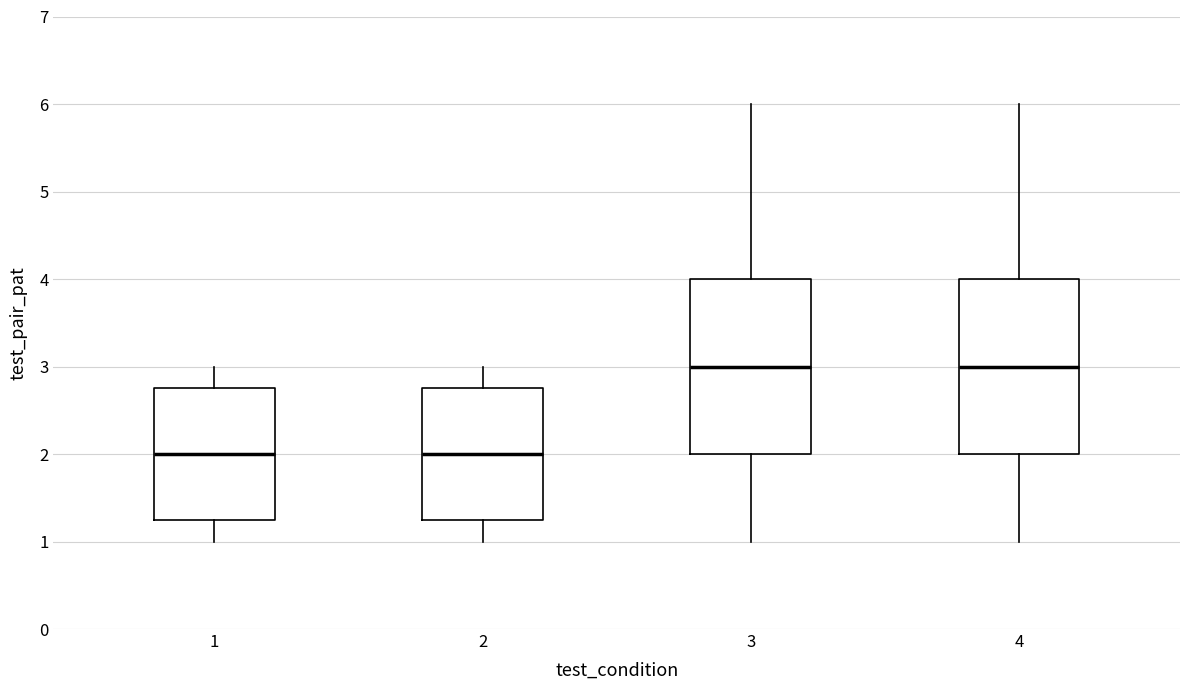

Reading left to right, read every box against the y-axis: the position of its median line, the range the box covers, and the ends of its whiskers. The values are not printed on the chart, so give them approximately, as read against the axis.

1: median 2.0, box 1.3 to 2.8, whiskers 1.0 to 3.0
2: median 2.0, box 1.3 to 2.8, whiskers 1.0 to 3.0
3: median 3.0, box 2.0 to 4.0, whiskers 1.0 to 6.0
4: median 3.0, box 2.0 to 4.0, whiskers 1.0 to 6.0